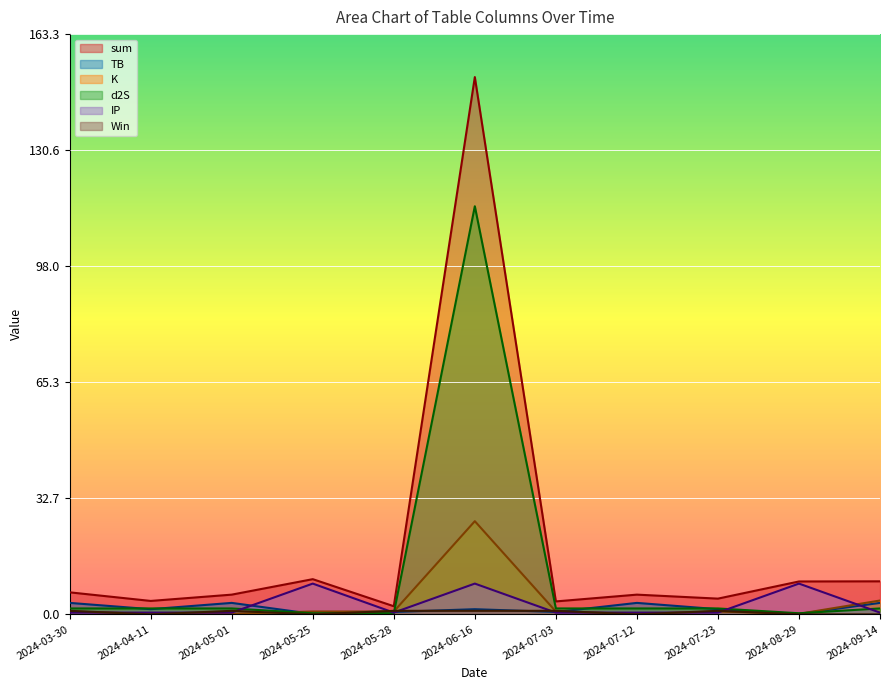

Reading left to right, what are all the values shown in this chart?

sum: 2024-03-30=6.2	2024-04-11=3.8	2024-05-01=5.6	2024-05-25=9.9	2024-05-28=2.3	2024-06-16=151.2	2024-07-03=3.6	2024-07-12=5.6	2024-07-23=4.4	2024-08-29=9.3	2024-09-14=9.3
TB: 2024-03-30=3.2	2024-04-11=1.5	2024-05-01=3.2	2024-05-25=0.1	2024-05-28=0.7	2024-06-16=1.5	2024-07-03=0.7	2024-07-12=3.2	2024-07-23=1.5	2024-08-29=0.1	2024-09-14=3.2
K: 2024-03-30=0.8	2024-04-11=0.2	2024-05-01=0.2	2024-05-25=0.8	2024-05-28=0.8	2024-06-16=26.2	2024-07-03=0.8	2024-07-12=0.2	2024-07-23=0.8	2024-08-29=0.2	2024-09-14=3.9
d2S: 2024-03-30=1.7	2024-04-11=1.7	2024-05-01=1.7	2024-05-25=0.3	2024-05-28=0.3	2024-06-16=114.8	2024-07-03=1.7	2024-07-12=1.7	2024-07-23=1.7	2024-08-29=0.3	2024-09-14=1.7
IP: 2024-03-30=0.5	2024-04-11=0.5	2024-05-01=0.5	2024-05-25=8.7	2024-05-28=0.5	2024-06-16=8.7	2024-07-03=0.5	2024-07-12=0.5	2024-07-23=0.5	2024-08-29=8.7	2024-09-14=0.5
Win: 2024-03-30=1.0	2024-04-11=0.0	2024-05-01=1.0	2024-05-25=0.0	2024-05-28=1.0	2024-06-16=1.0	2024-07-03=1.0	2024-07-12=0.0	2024-07-23=1.0	2024-08-29=0.0	2024-09-14=0.0